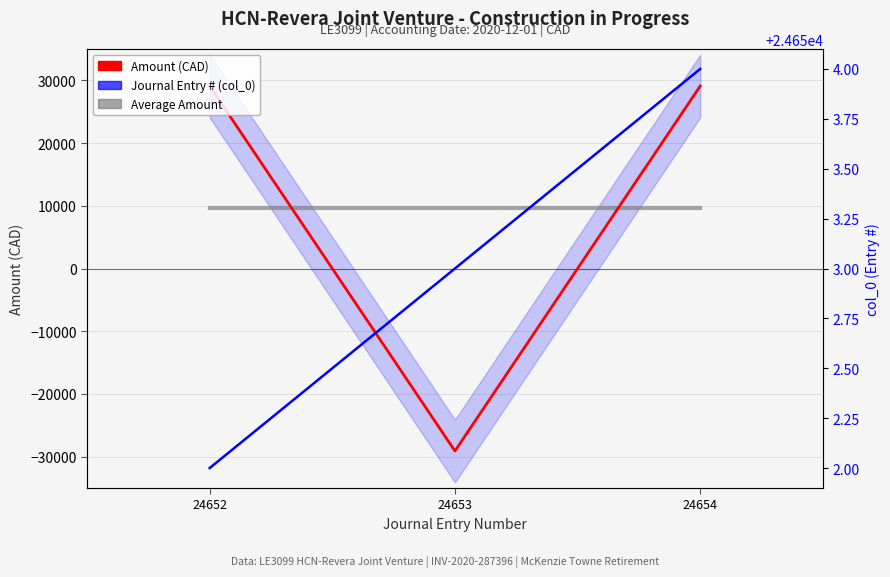

At which label does Amount (CAD) first exceed 29095?

24652